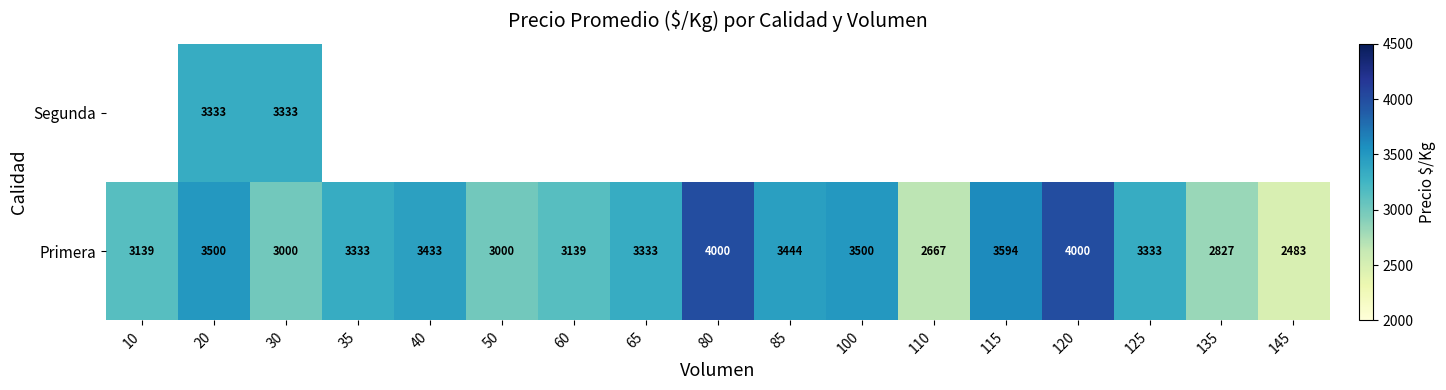

The value of Primera at 10 is 1186. True or false?

False